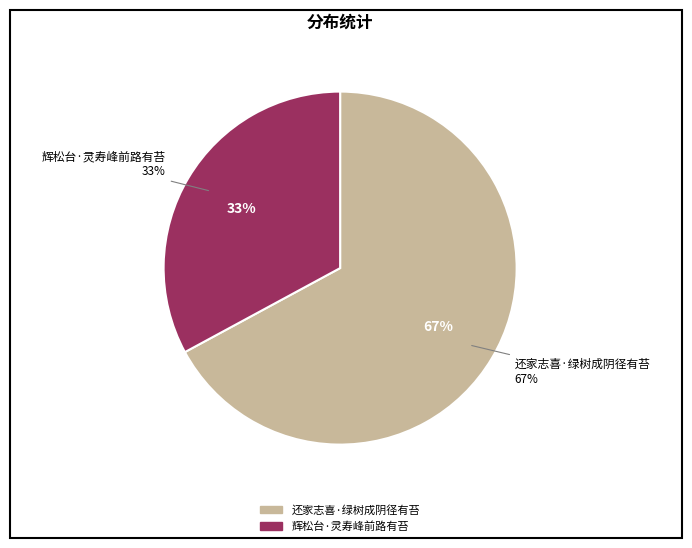

To the nearest percent, what portion does 辉松台·灵寿峰前路有苔 represent?

33%